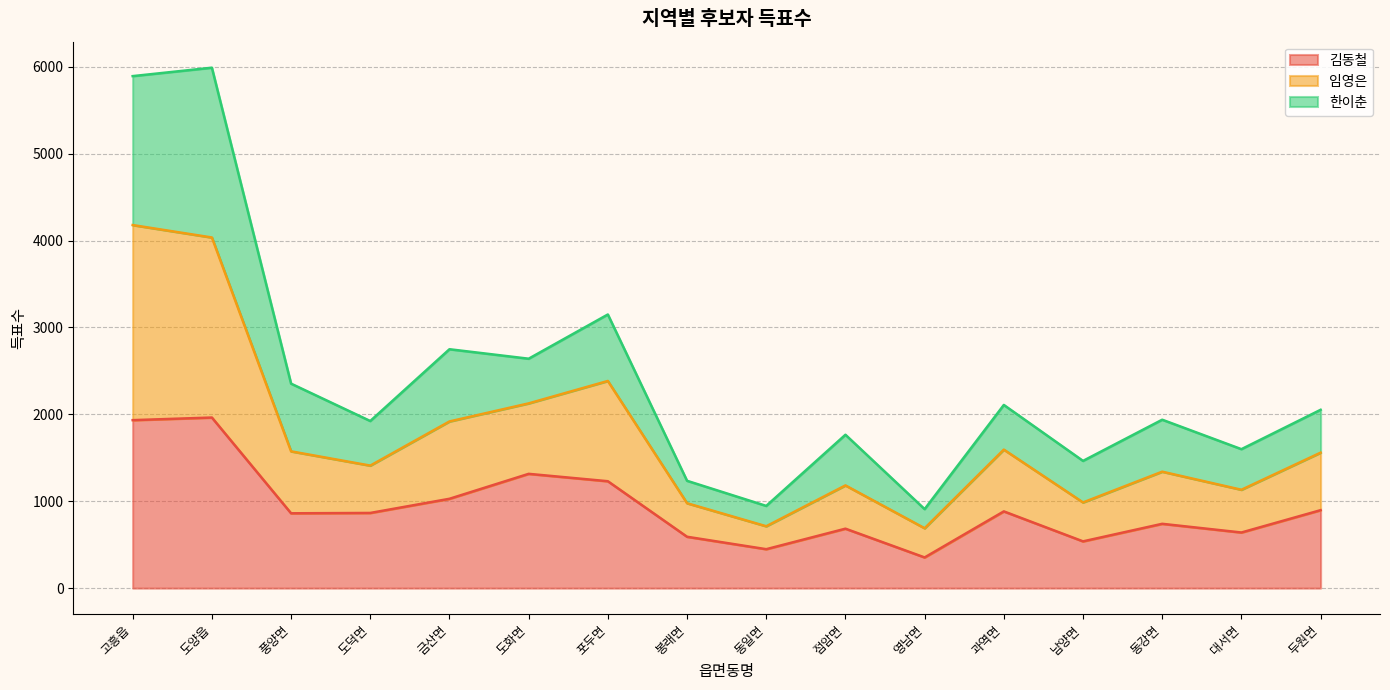

What is the lowest value of the 김동철 series?

353